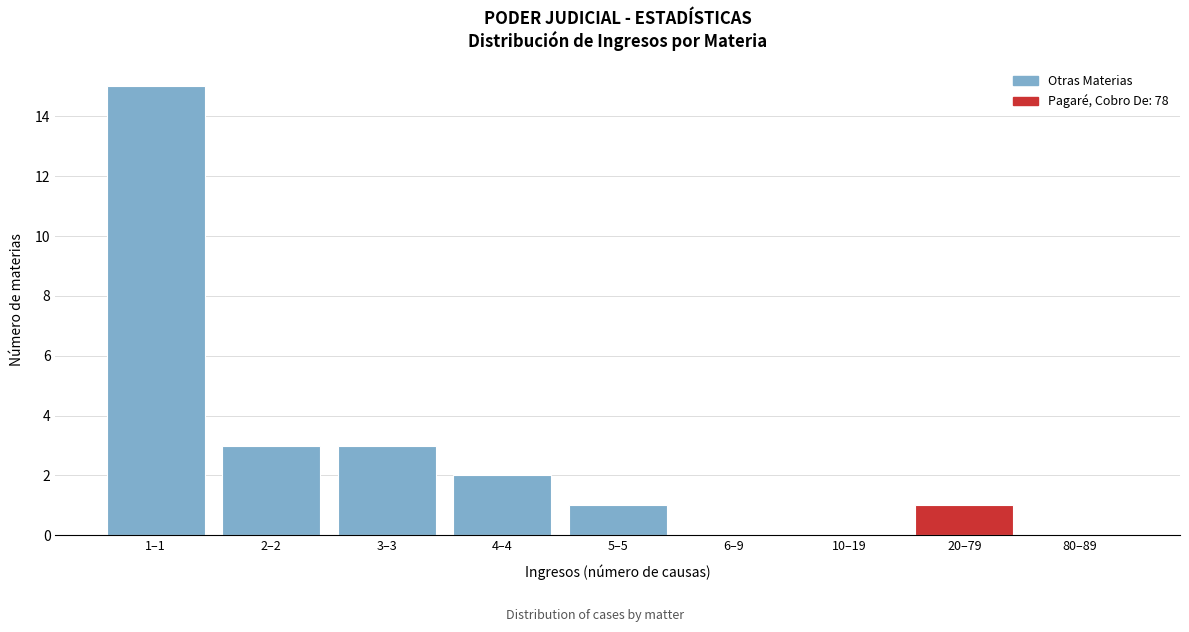

Reading left to right, transcribe all the data shown in this chart.

1–1=15	2–2=3	3–3=3	4–4=2	5–5=1	6–9=0	10–19=0	20–79=1	80–89=0